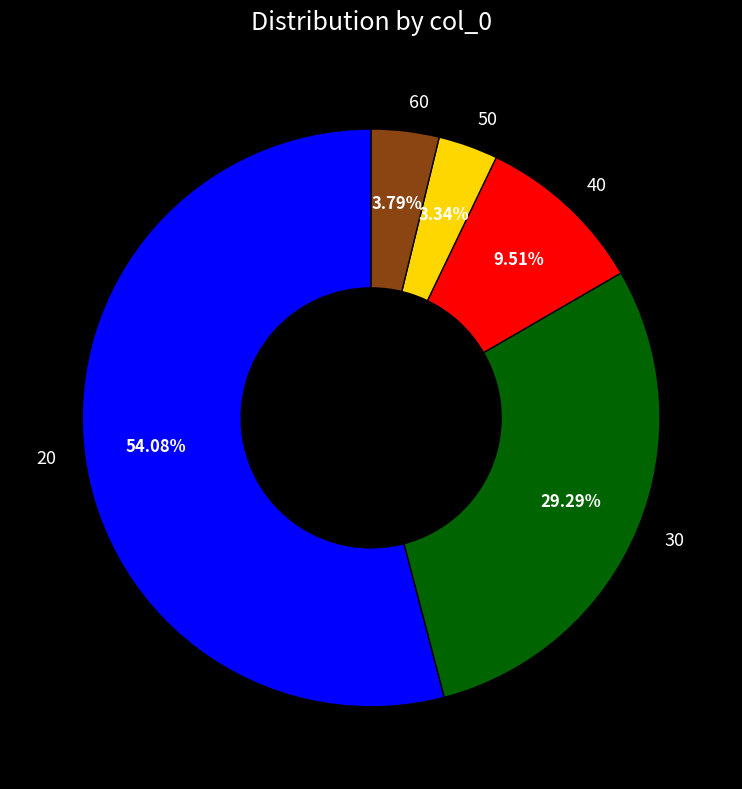

How many segments does this pie chart have?

5